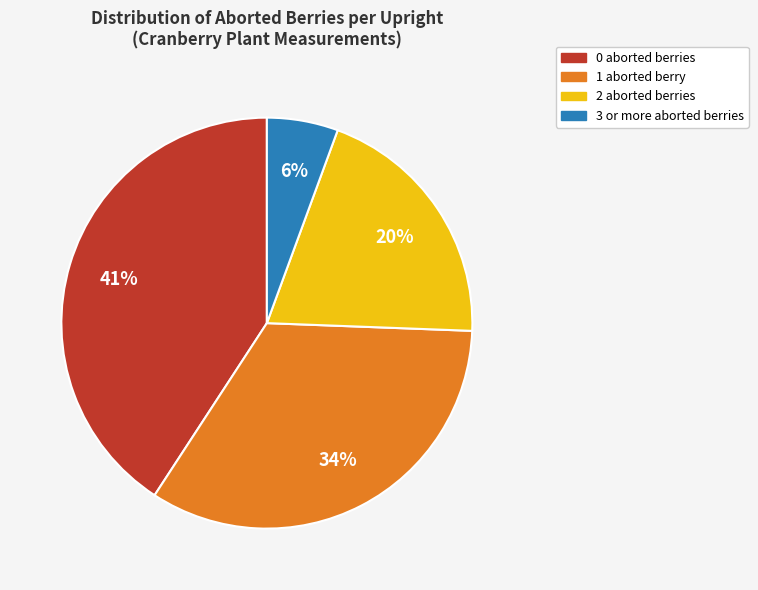

To the nearest percent, what is the difference between the largest and smallest slice percentages?

35%